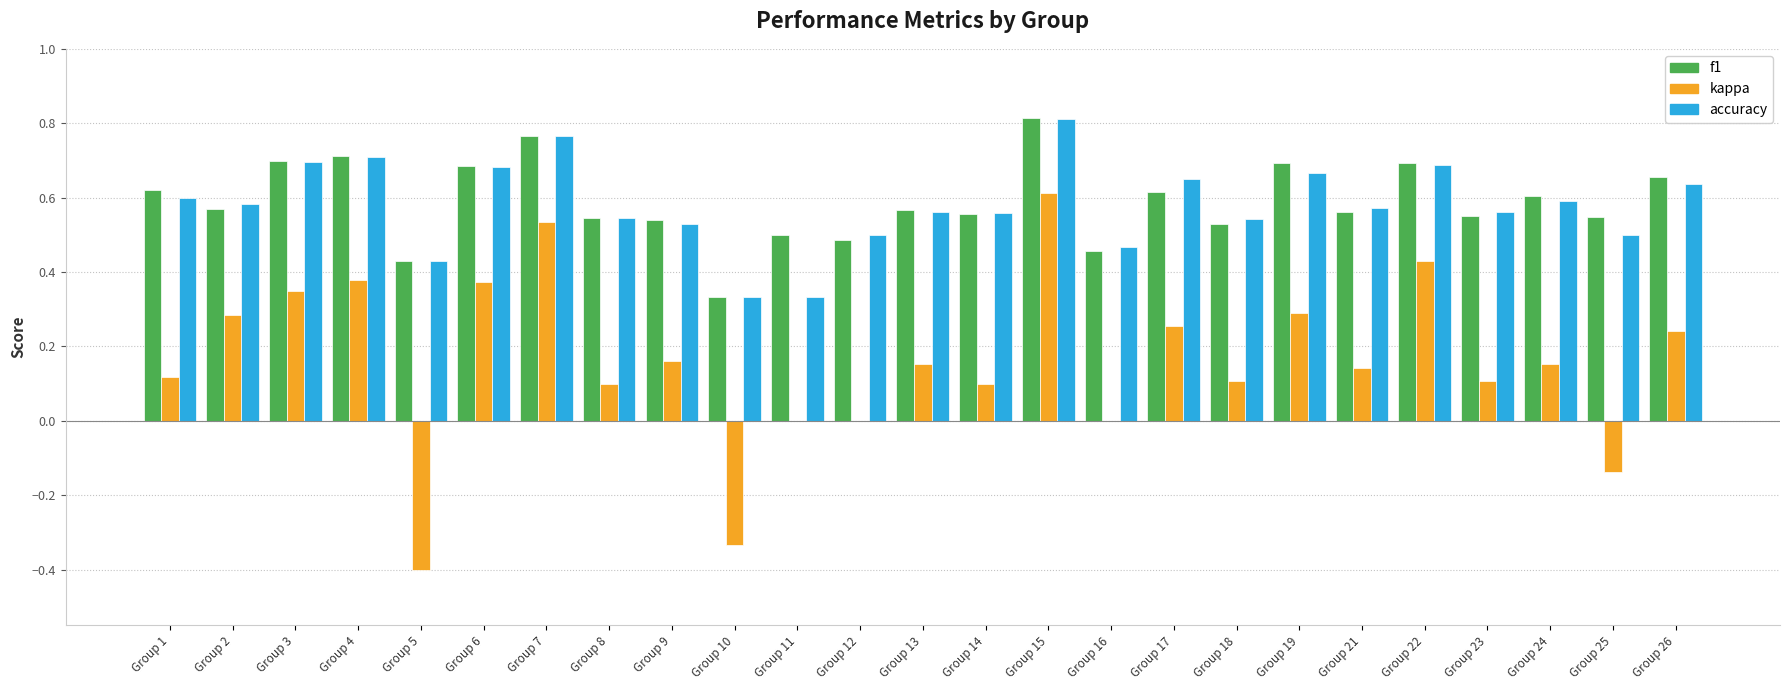

What is the sum of the accuracy values at Group 3 and Group 21?

1.3